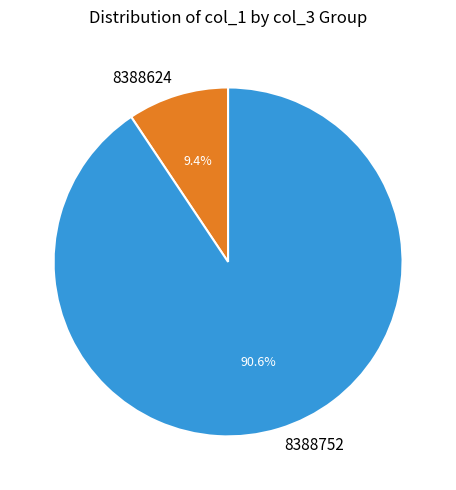

How many segments does this pie chart have?

2